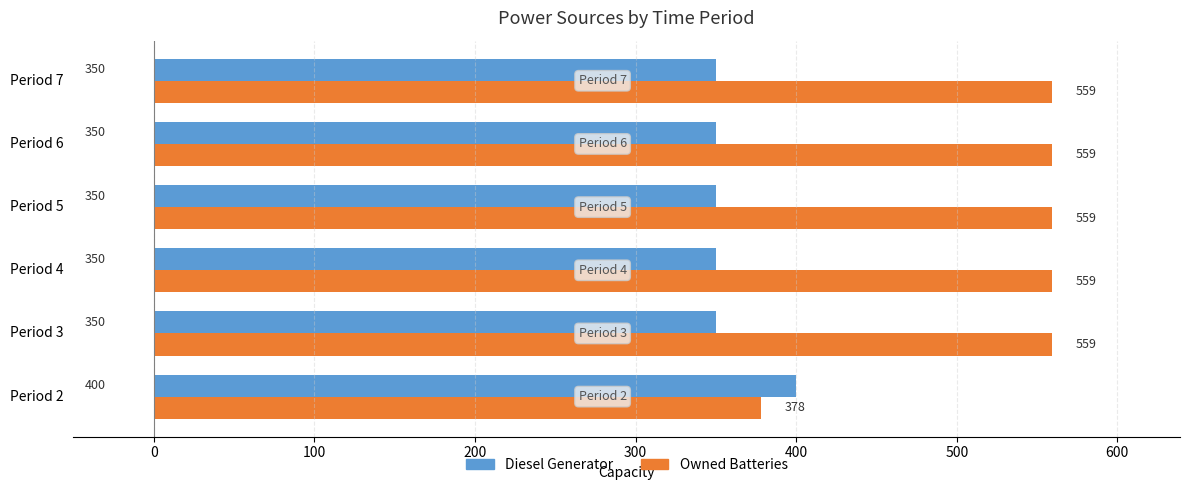

Is it true that Owned Batteries equals 136 at Period 7?

False